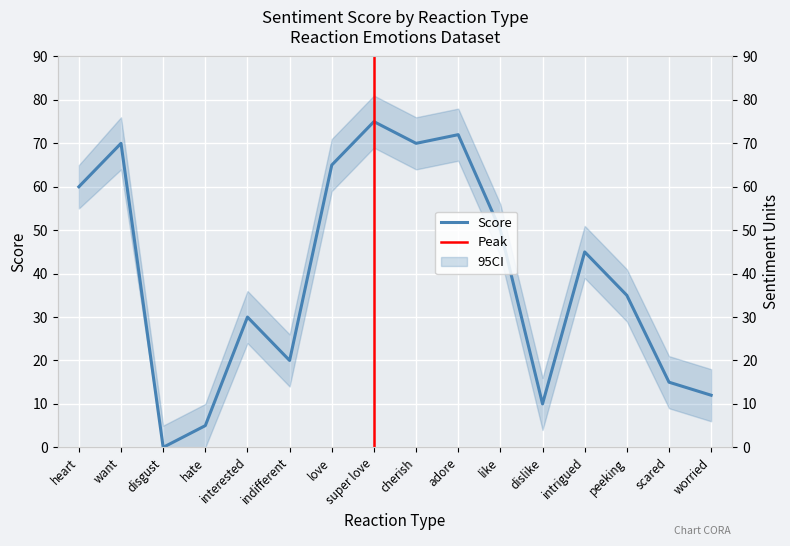

What is the difference between the maximum and minimum values?

75